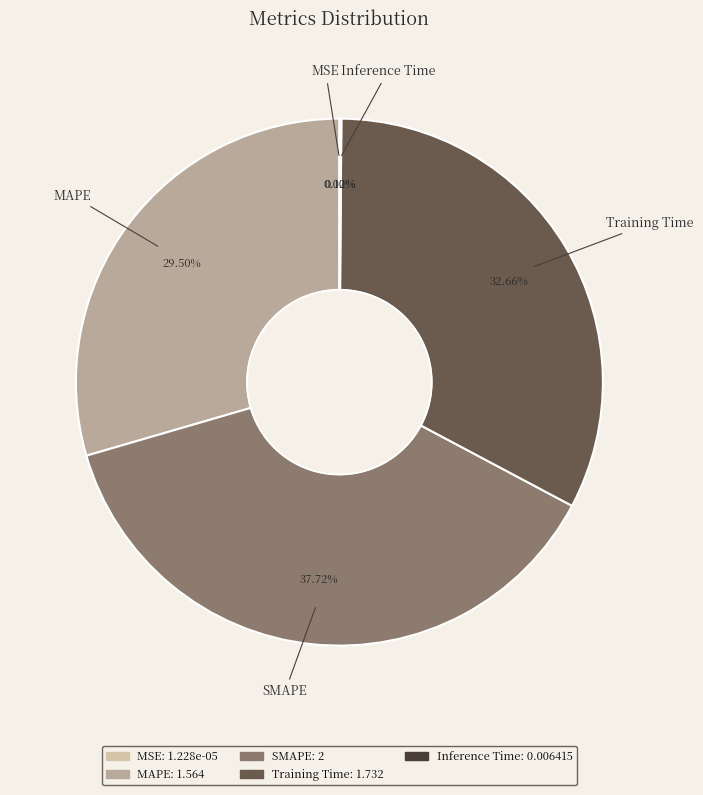

Does any single category account for the majority?

No